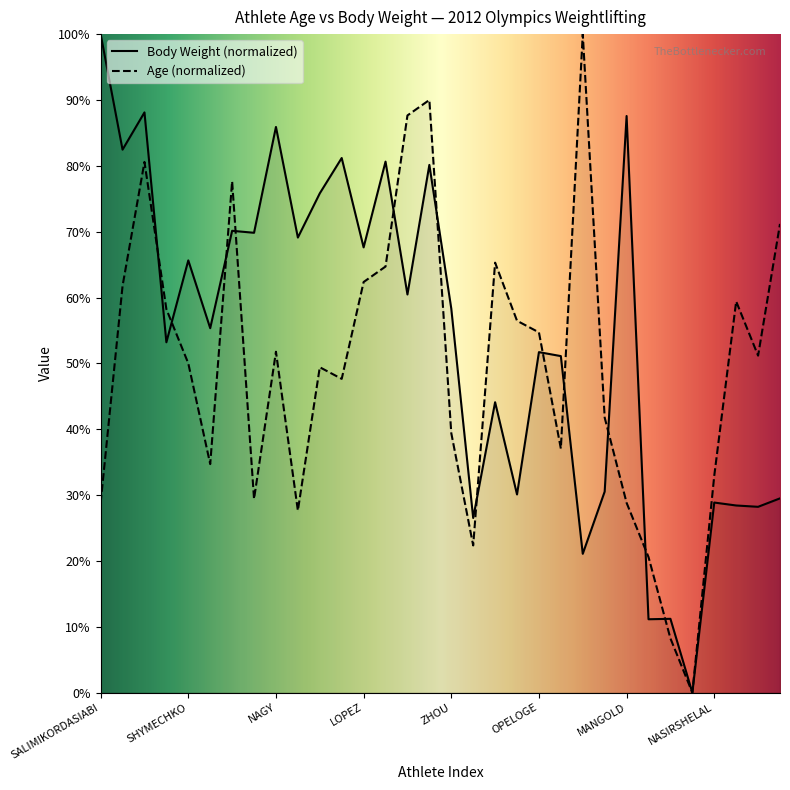

Reading left to right, what are all the values shown in this chart?

age: 28.8	61.8	80.6	58.2	50.0	34.7	77.6	29.4	51.8	27.6	49.4	47.6	62.4	64.7	87.6	90.0	39.4	22.4	65.3	56.5	54.7	37.1	100.0	41.8	28.8	20.6	8.2	0.0	32.9	59.4	51.2	71.2
bw: 100.0	82.5	88.1	53.2	65.6	55.3	70.1	69.8	85.9	69.1	75.8	81.2	67.6	80.6	60.5	80.1	58.3	26.5	44.1	30.1	51.7	51.1	21.1	30.5	87.6	11.1	11.2	0.0	28.9	28.4	28.2	29.5